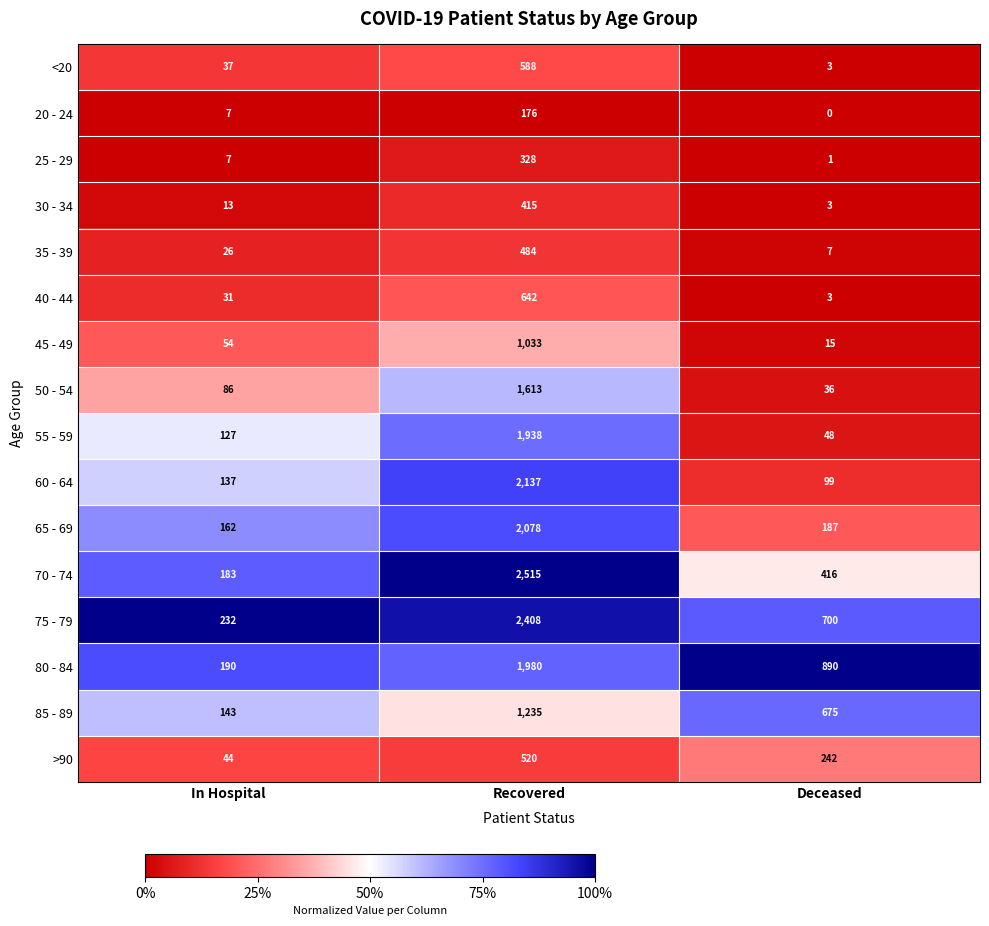

The value of 75 - 79 at Deceased is 1259. True or false?

False